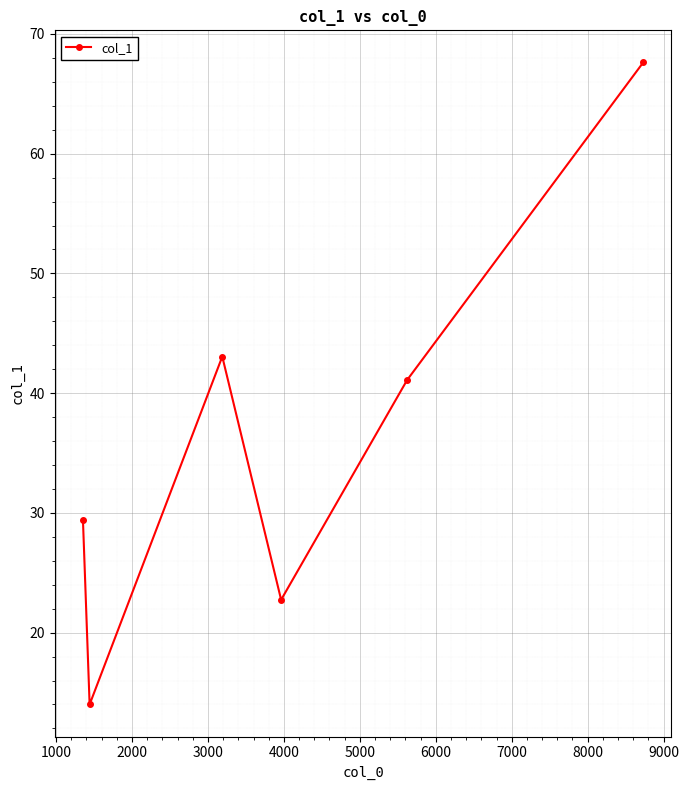

True or false: the data has more than 0 interior local peaks.

True